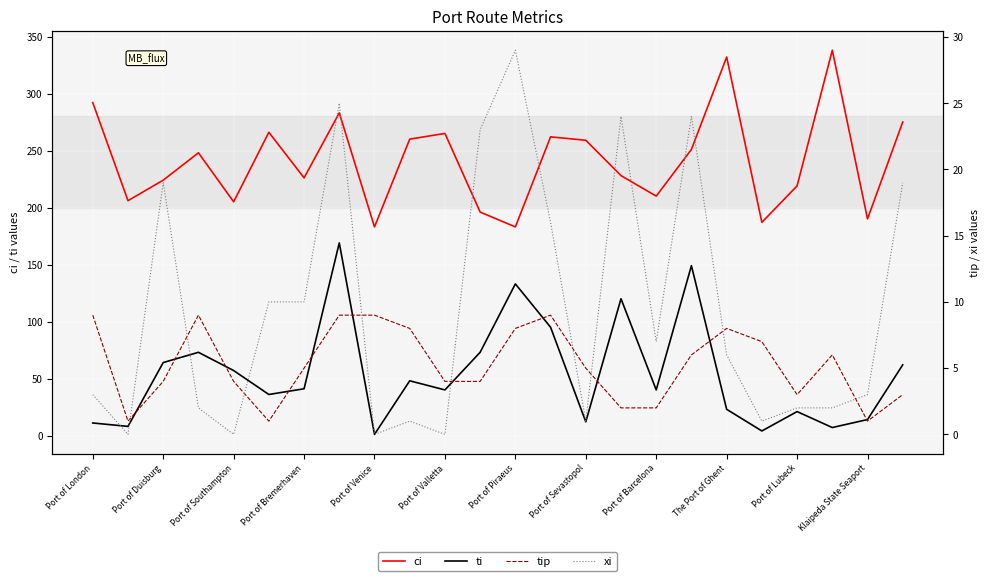

True or false: ci and ti cross at least once.

False